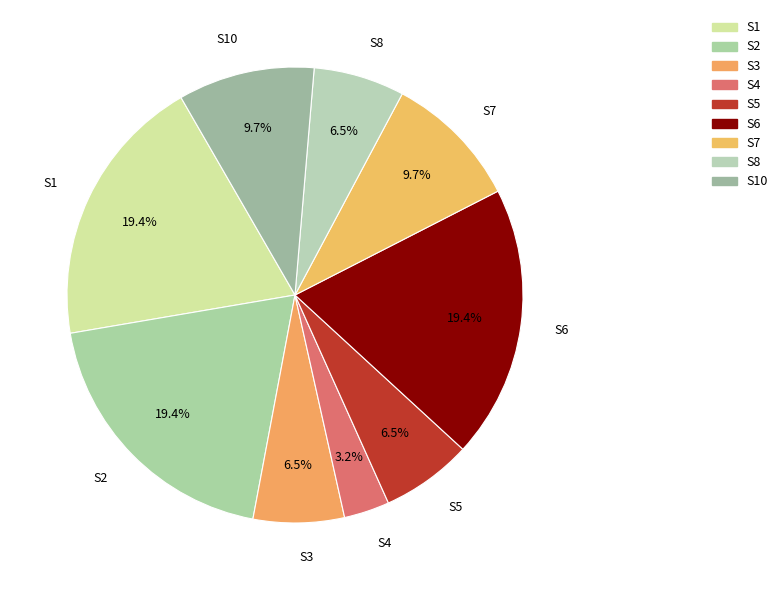

True or false: S1 accounts for 19% of the total.

True